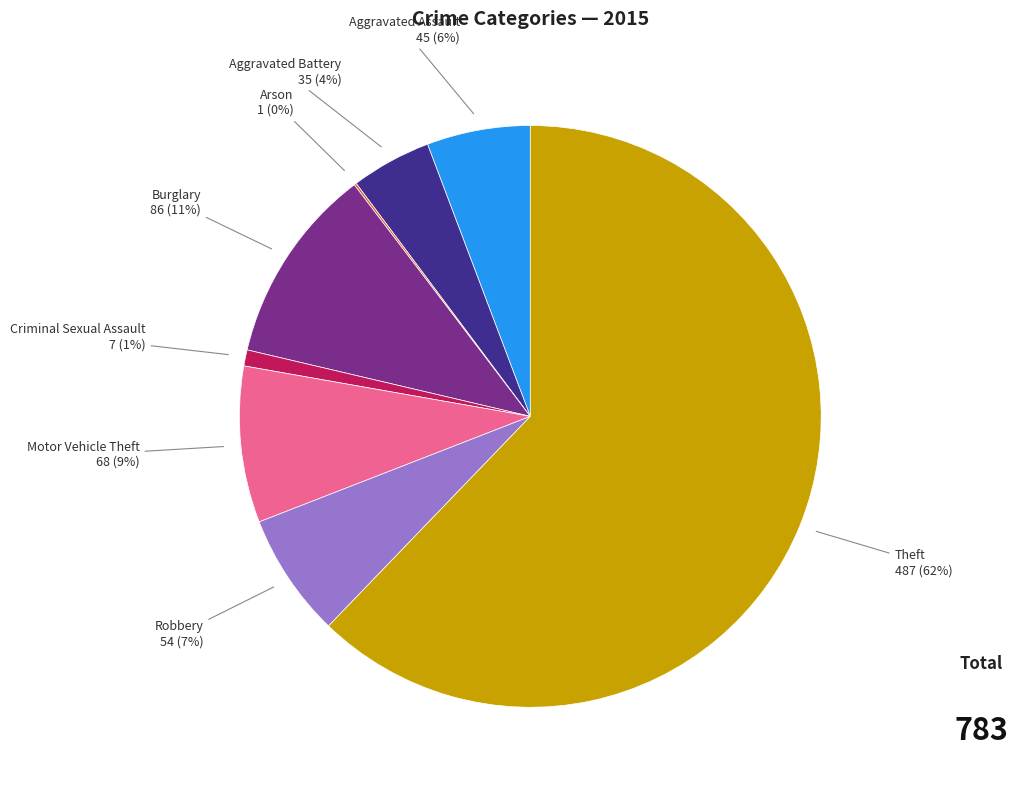

Is the sum of Motor Vehicle Theft and Burglary greater than half?

No